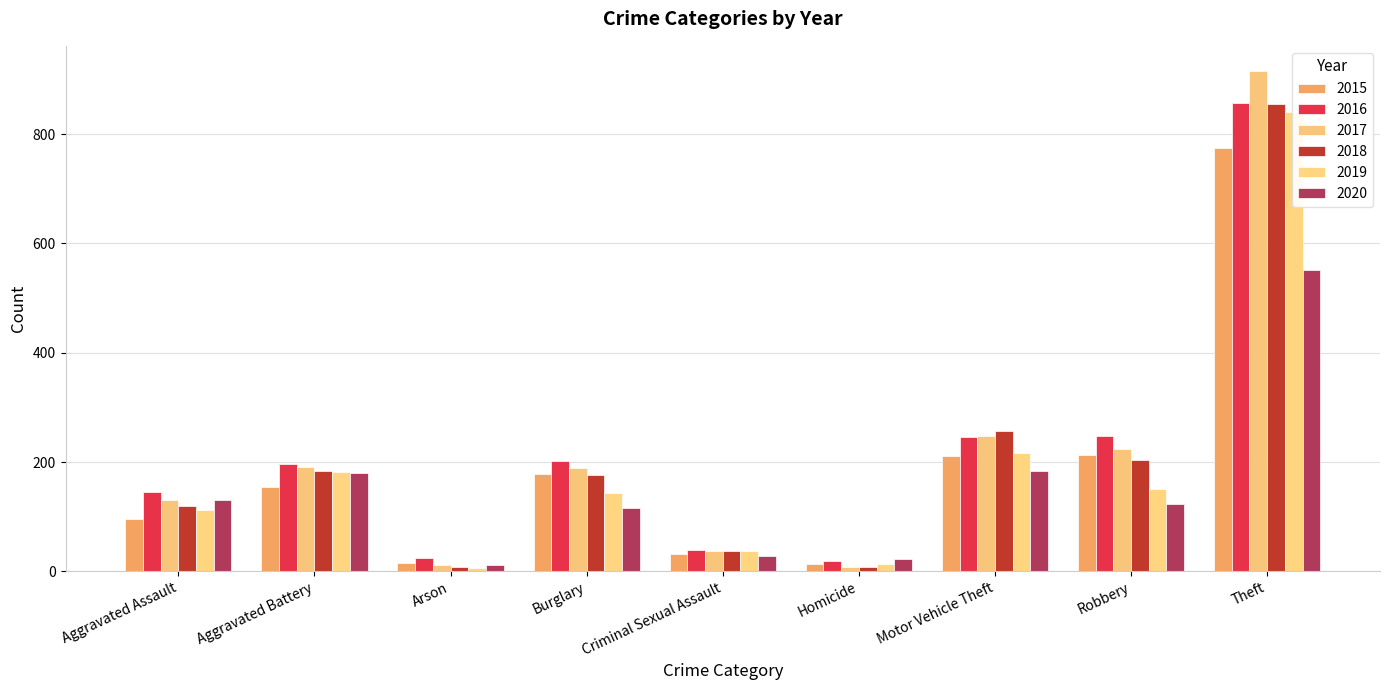

At which label does 2019 first exceed 143?

Aggravated Battery